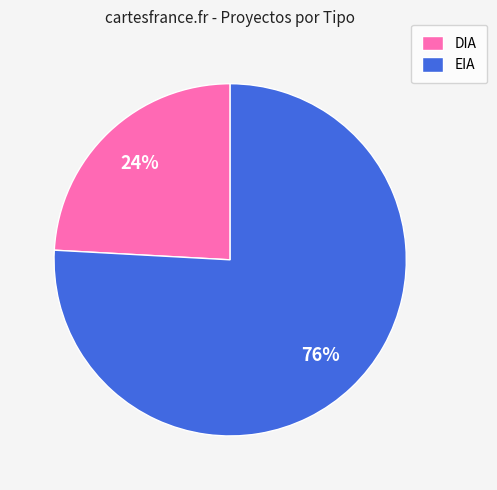

To the nearest percent, what is the difference between the largest and smallest slice percentages?

52%